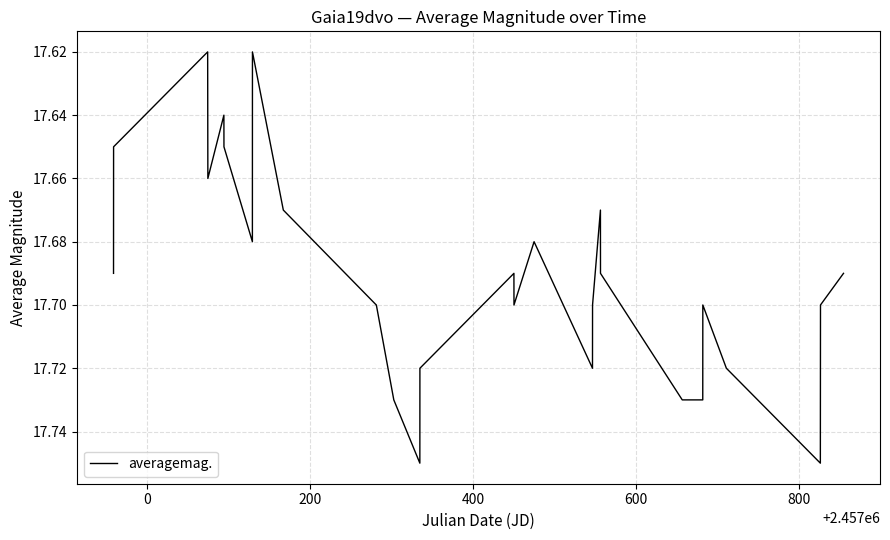

Does the chart have visible grid lines?

Yes